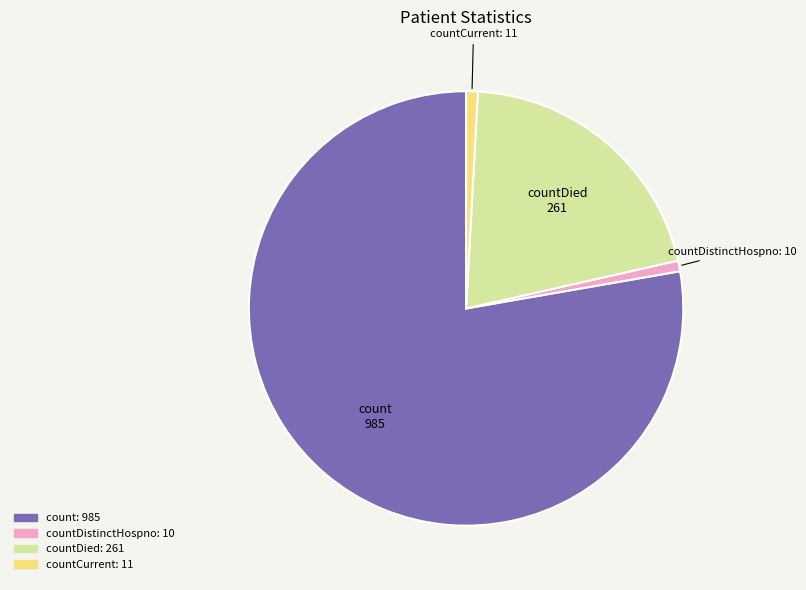

Is there any slice that represents more than half of the pie?

Yes